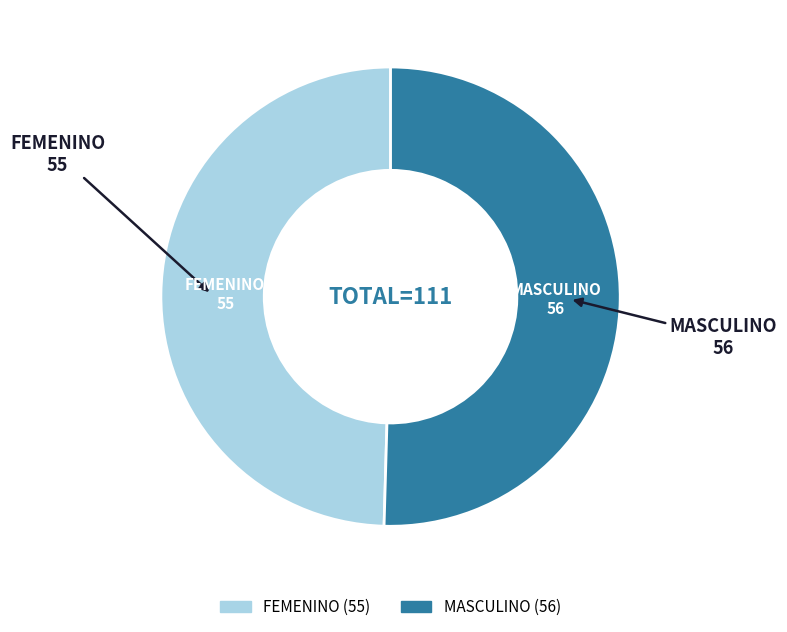

What is the largest slice in the pie chart?

MASCULINO